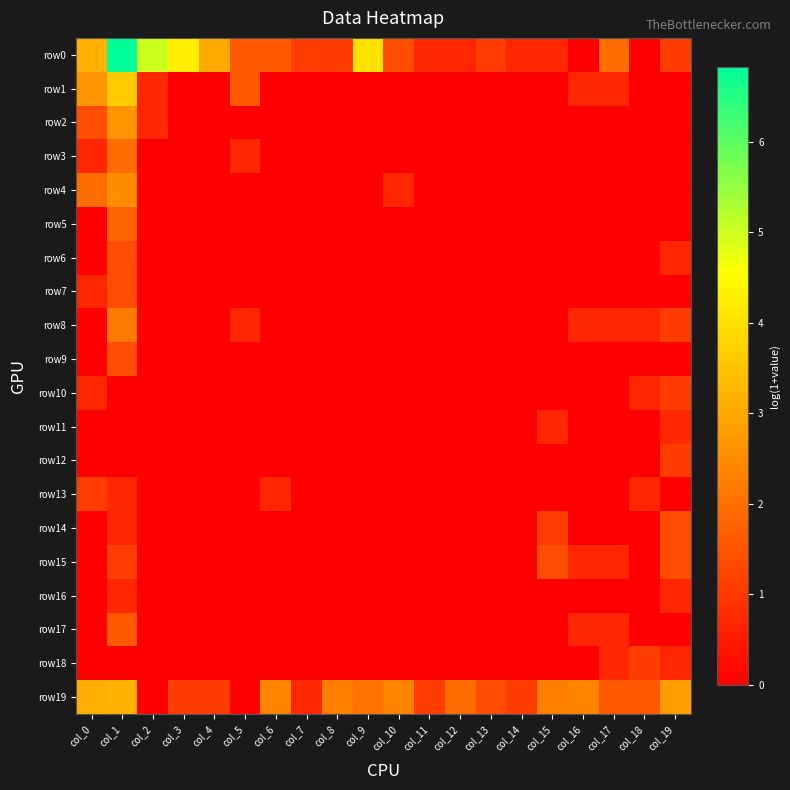

Between col_17 and col_11, which is larger?

col_17